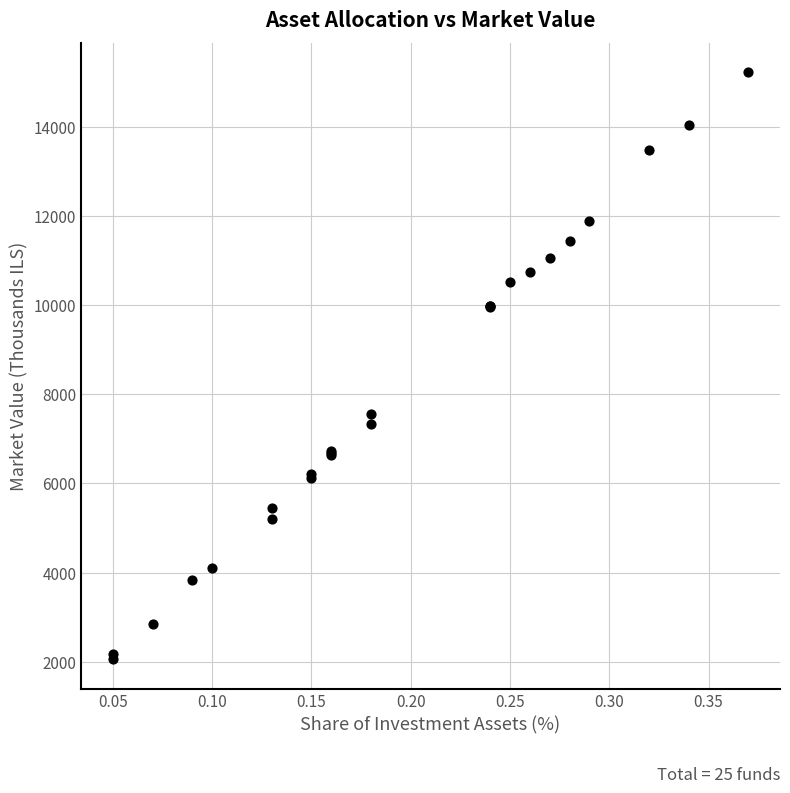

What Y value in the scatter plot is closest to 8636?

7552.6